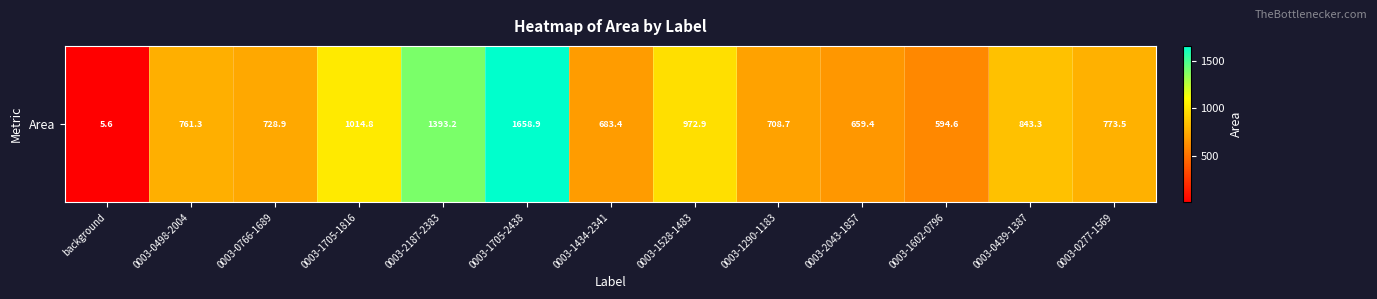

What is the change in value from 0003-0766-1689 to 0003-1434-2341?

-45.5